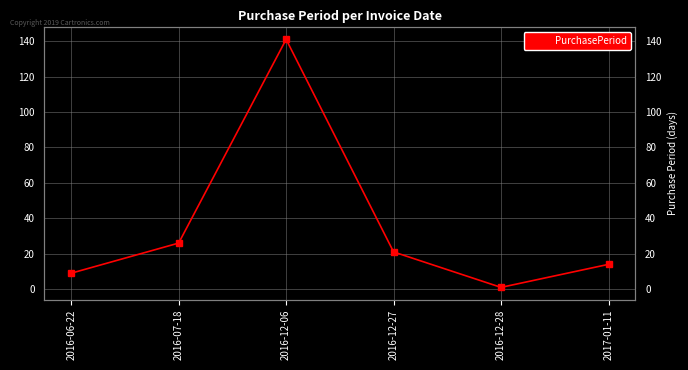

List the labels in order of value, largest first.

2016-12-06, 2016-07-18, 2016-12-27, 2017-01-11, 2016-06-22, 2016-12-28